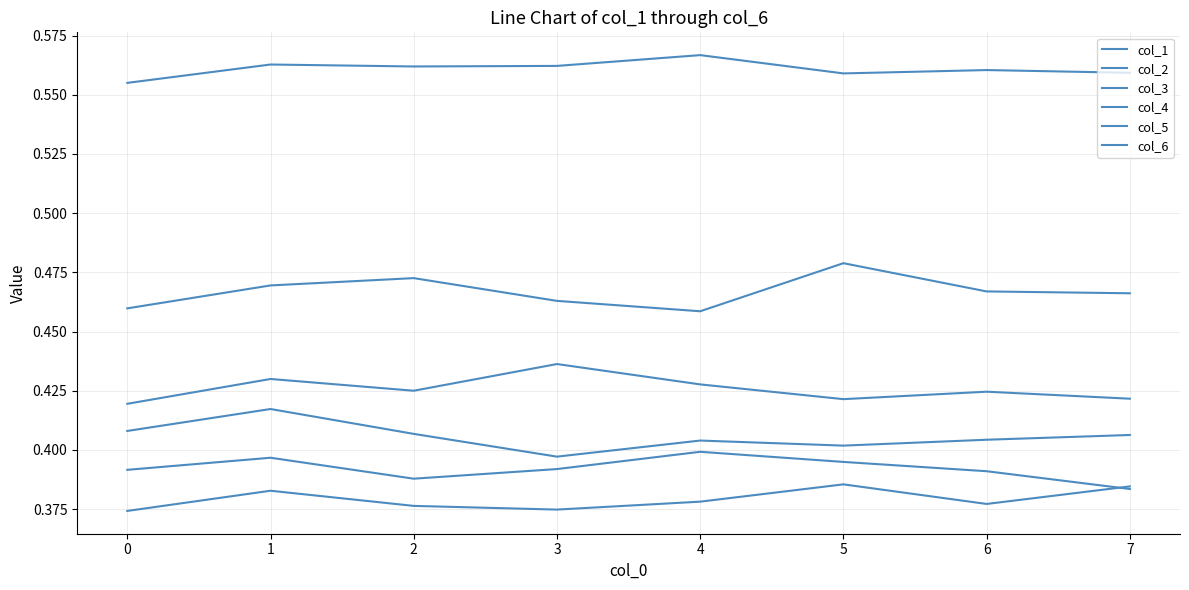

True or false: col_1 and col_5 cross at least once.

False